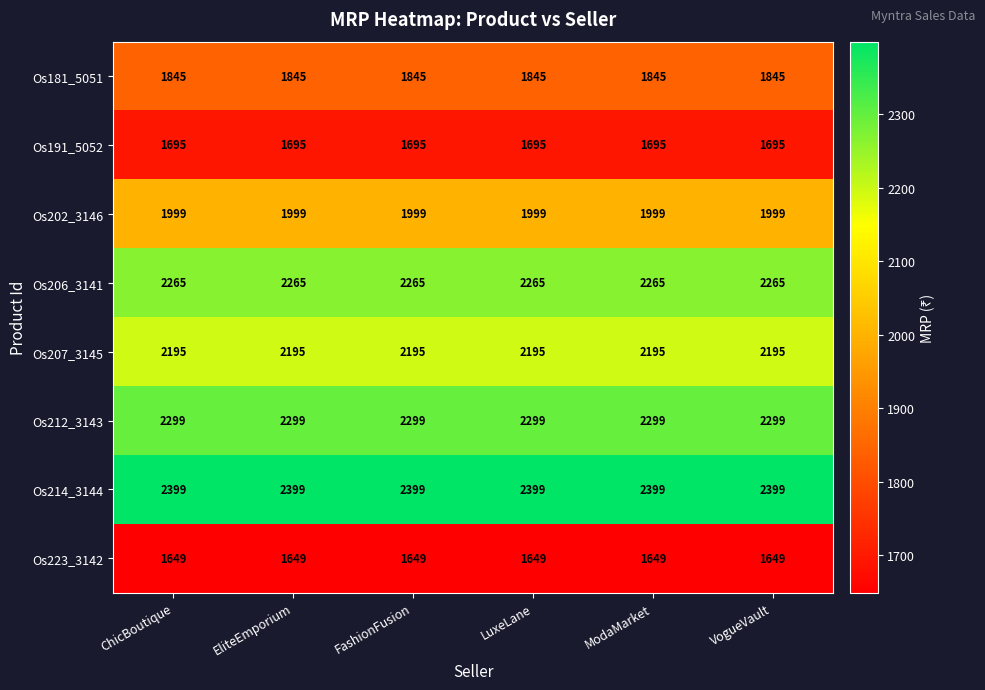

What is the average value of the Os207_3145 series?

2195